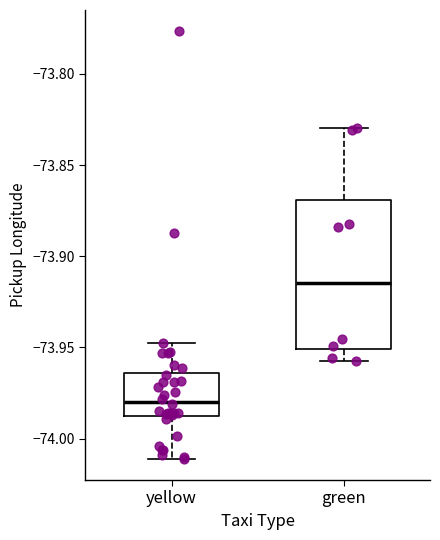

Which box's median line is the highest?

green